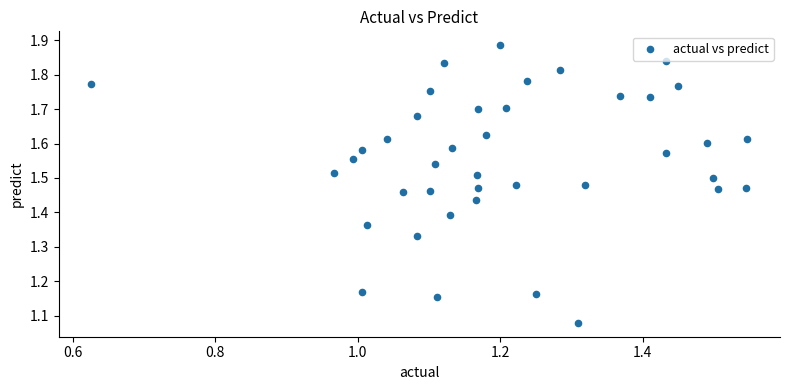

What is the range of X values (max minus min)?

0.9